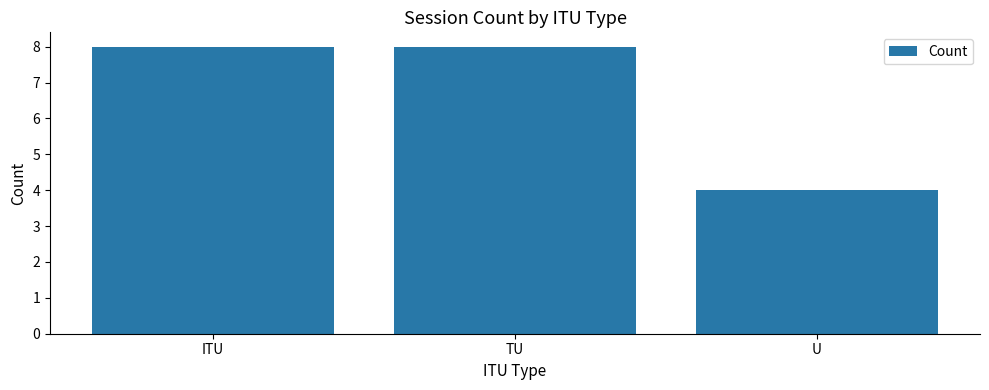

What is the change in value from TU to U?

-4